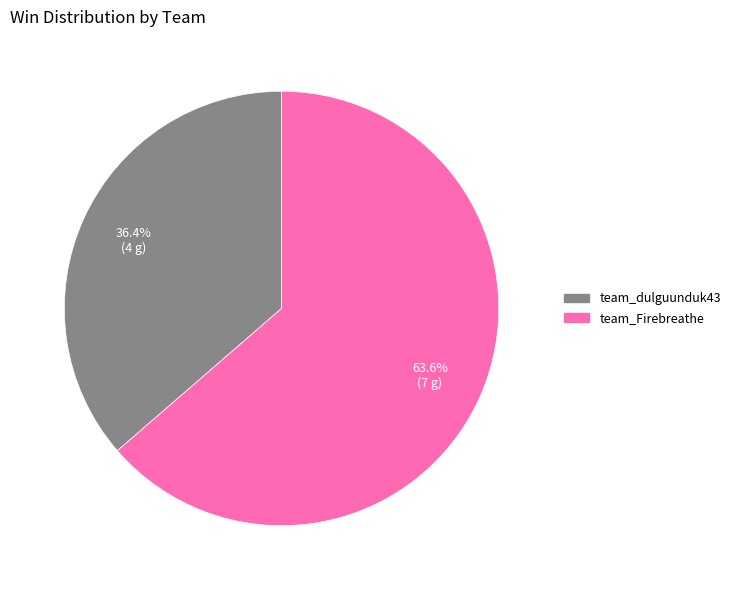

How many slices are in this pie chart?

2